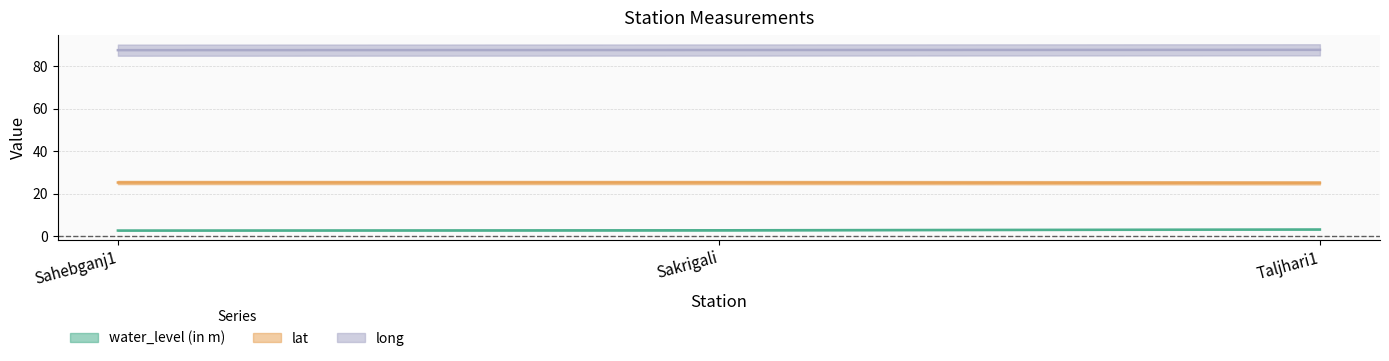

Does the chart display data point markers on the line(s)?

No